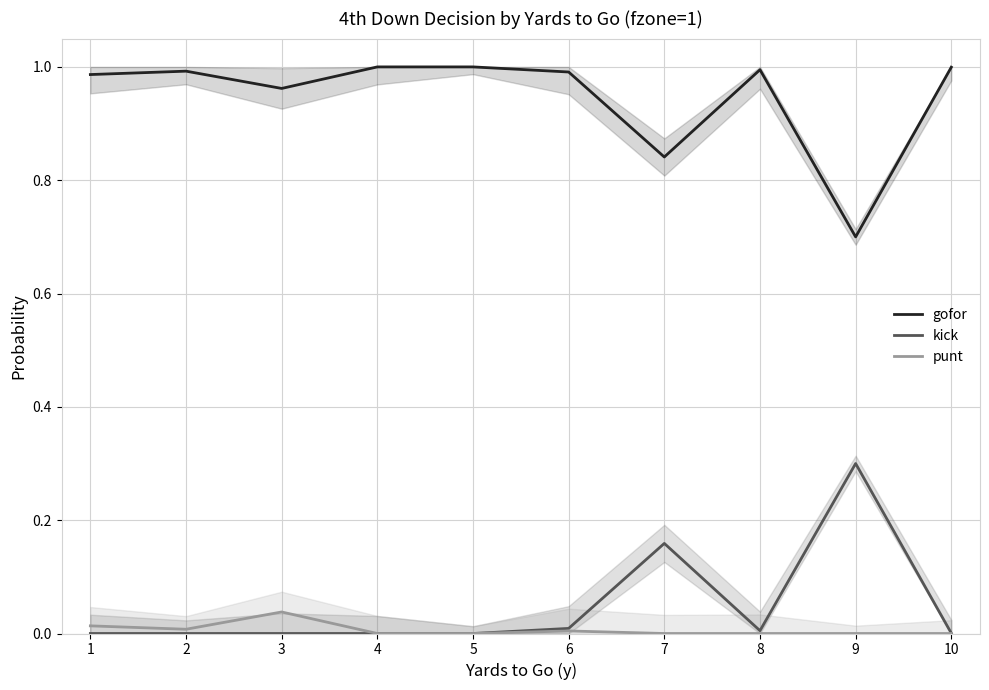

Rank the series by their maximum value, from highest to lowest.

gofor, kick, punt